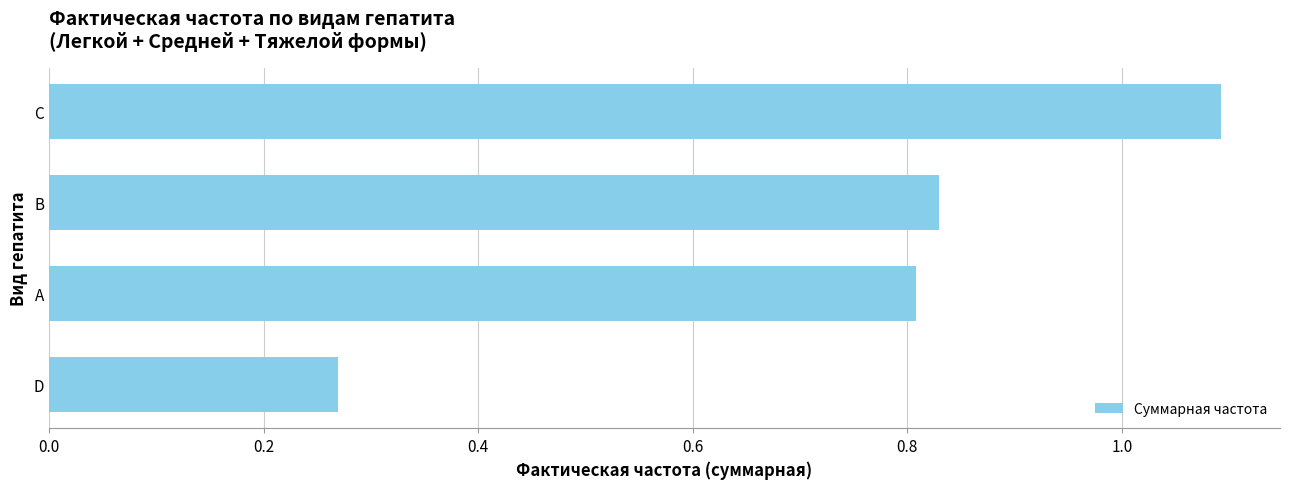

True or false: the data shows 0.4 at D.

False